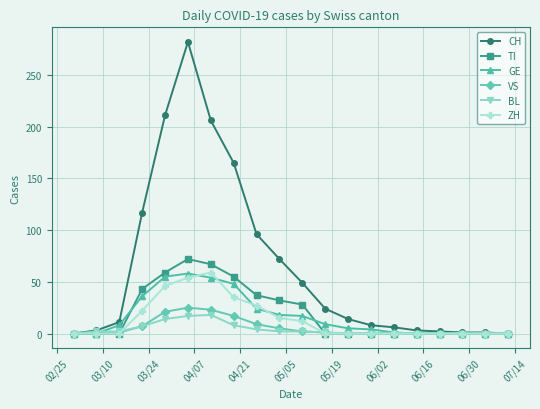

Which series has the widest spread of values?

CH